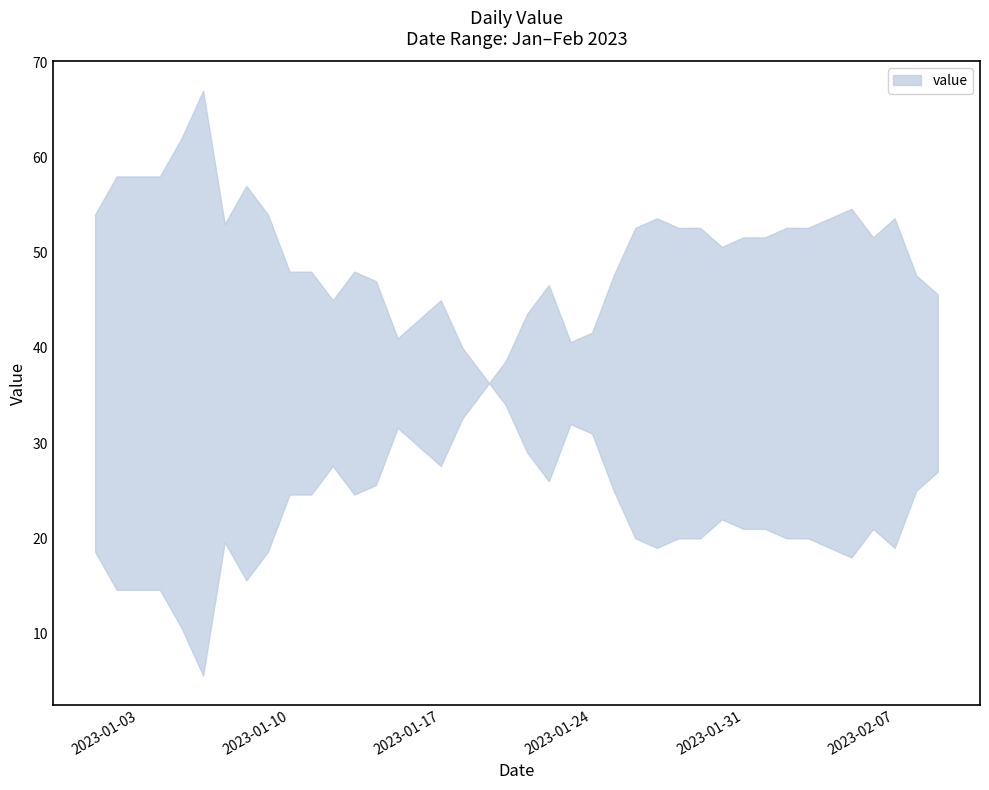

What is the greatest value displayed?

67